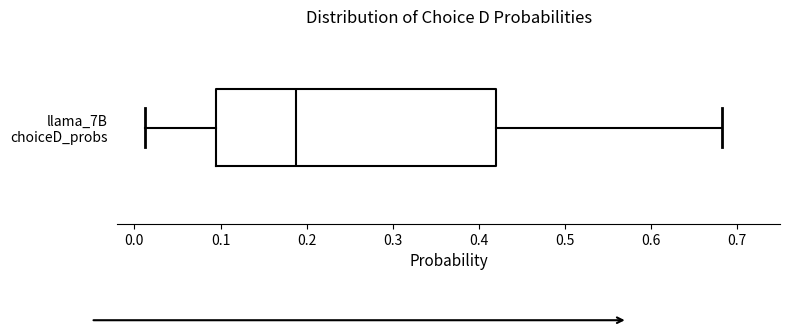

Read this box plot against the x-axis: the position of the median line, the range covered by the box, and the ends of both whiskers. The values are not printed on the chart, so give them approximately, as read against the axis.

median 0.19, box 0.09 to 0.42, whiskers 0.01 to 0.68